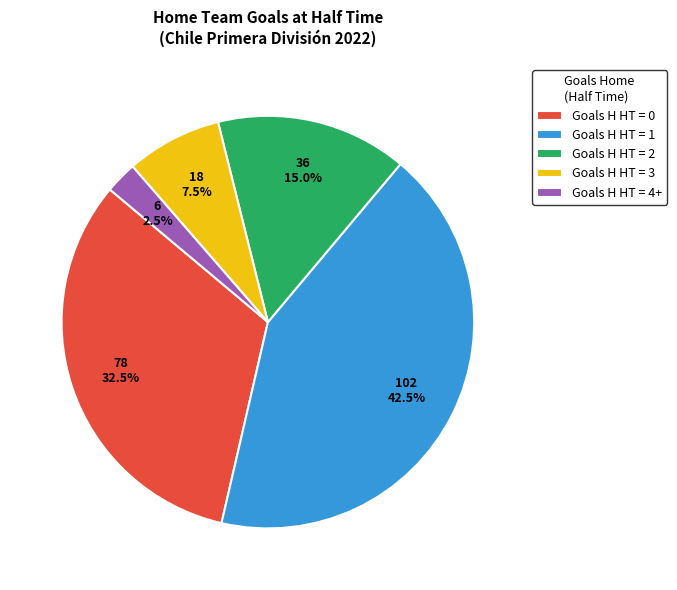

Which slice is the smallest?

Goals H HT = 4+